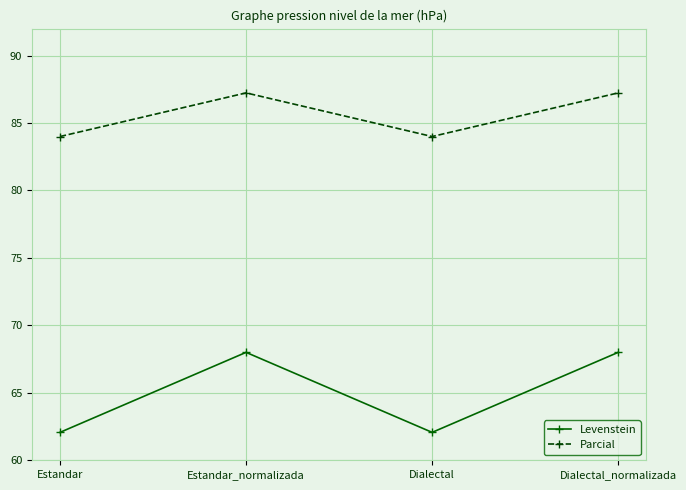

Between Estandar and Estandar_normalizada, which series saw the biggest shift?

Levenstein